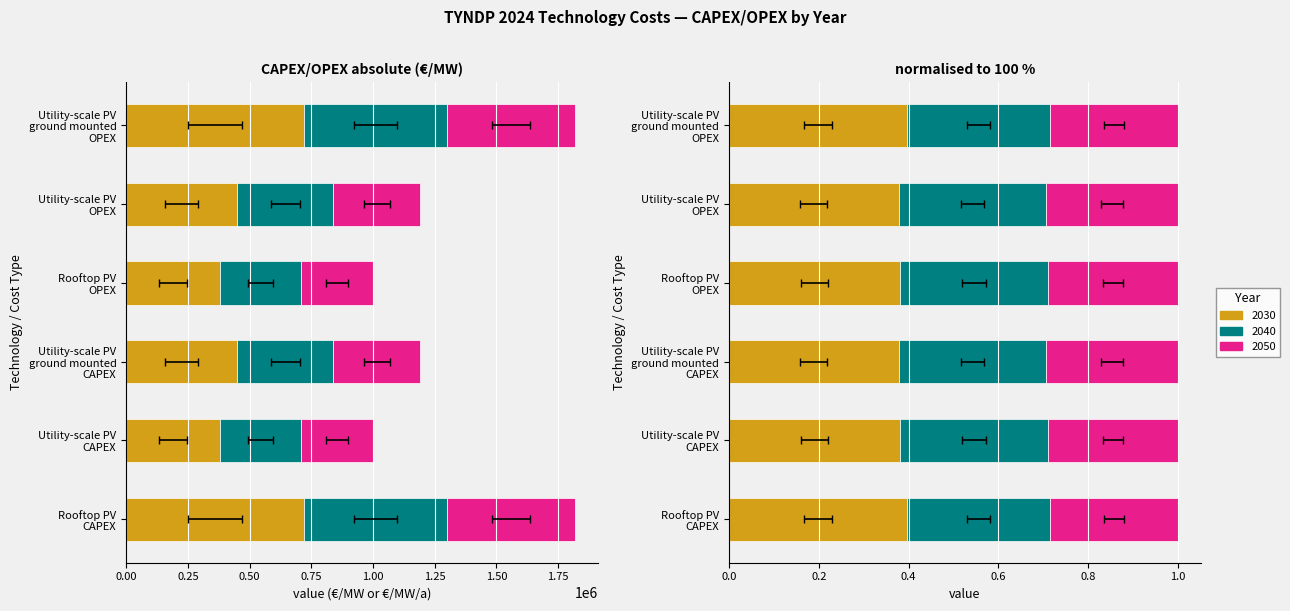

At which category is the sum across all series the highest?

Rooftop PV
CAPEX